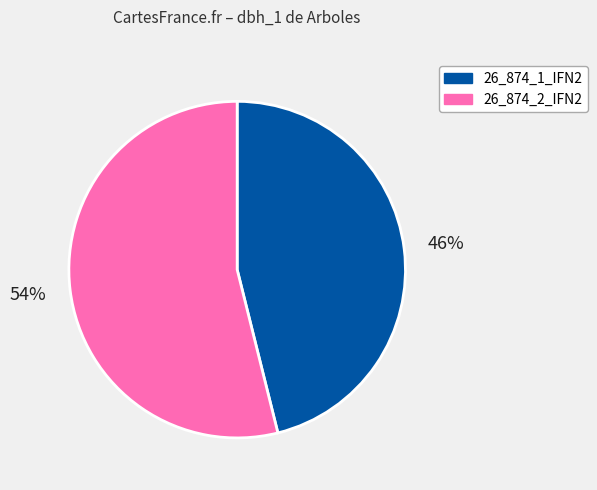

How many slices are in this pie chart?

2